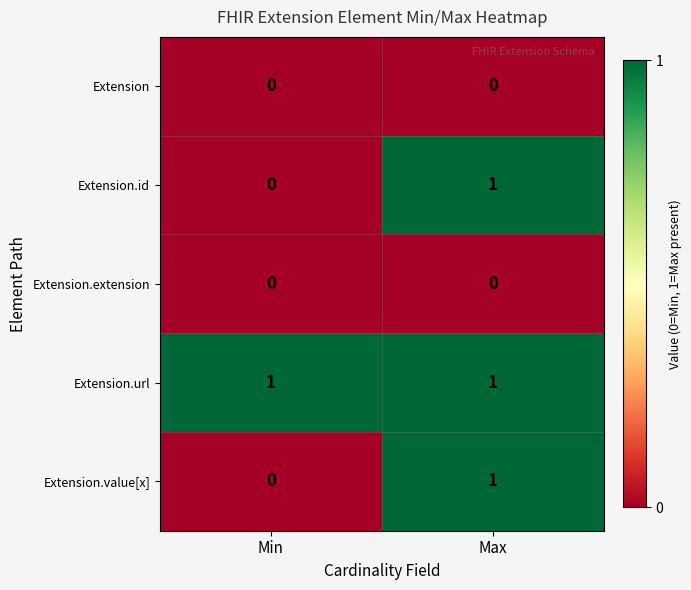

Reading left to right, what are all the values shown in this chart?

Extension: Min=0	Max=0
Extension.id: Min=0	Max=1
Extension.extension: Min=0	Max=0
Extension.url: Min=1	Max=1
Extension.value[x]: Min=0	Max=1